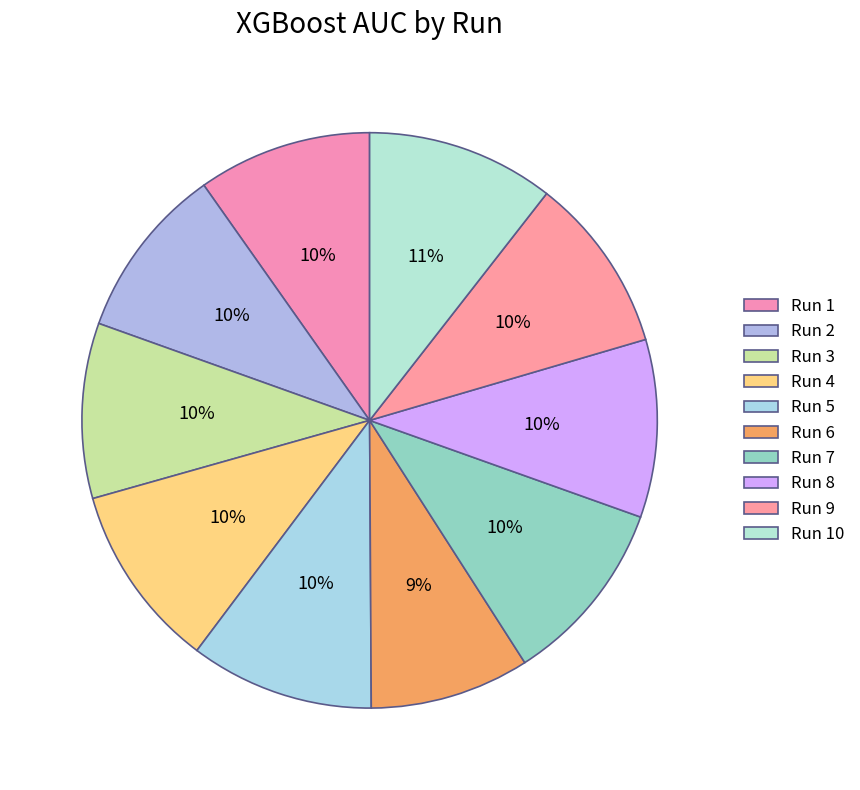

Count the number of slices in the pie.

10